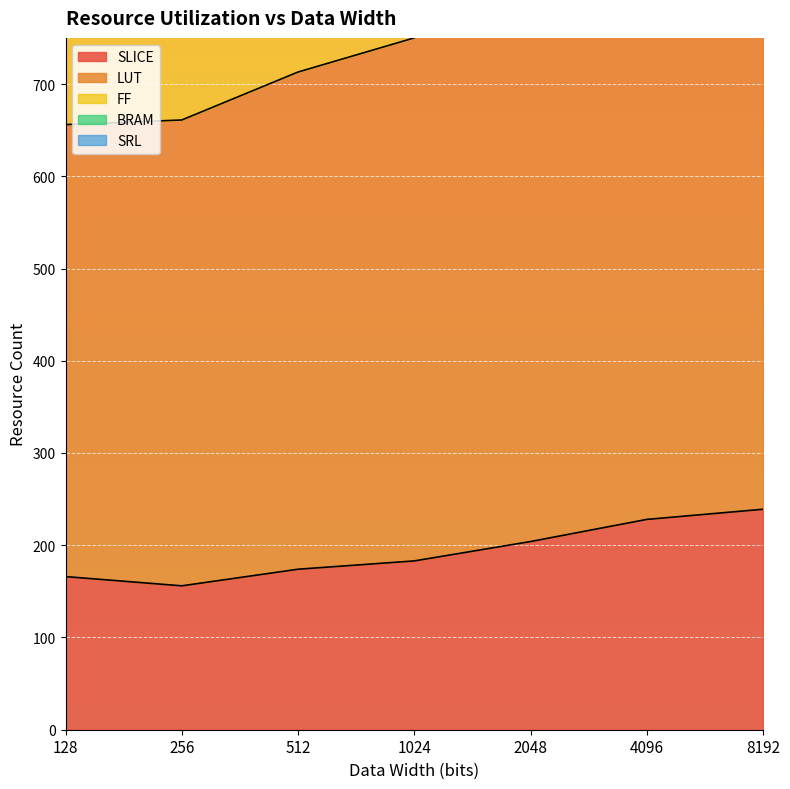

What is the greatest value displayed?

1482